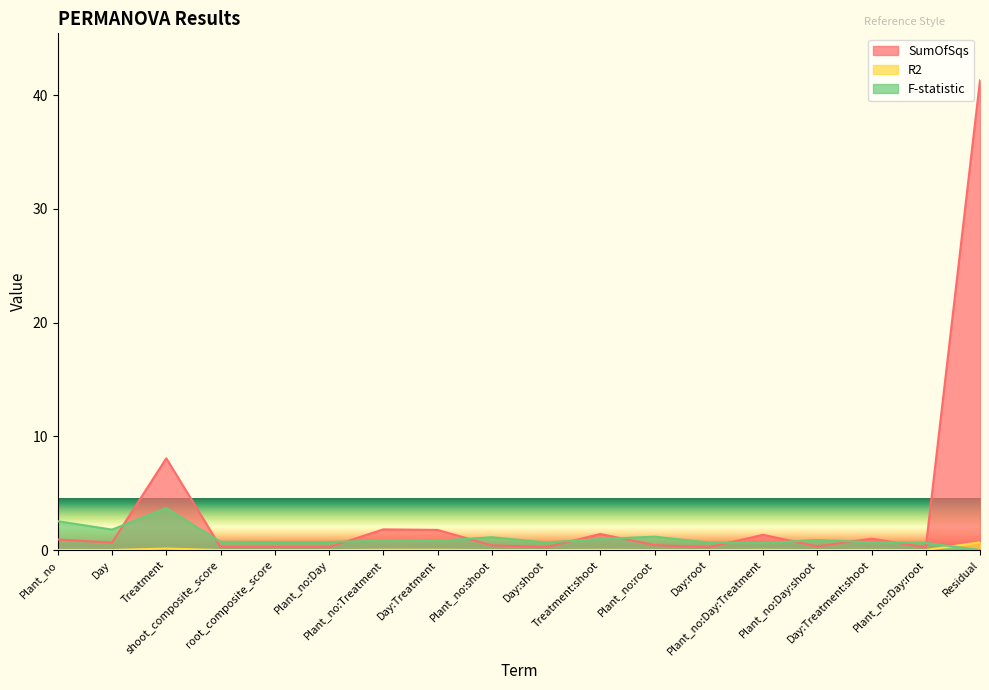

At which label is R2 closest to 0?

Plant_no:Day:root